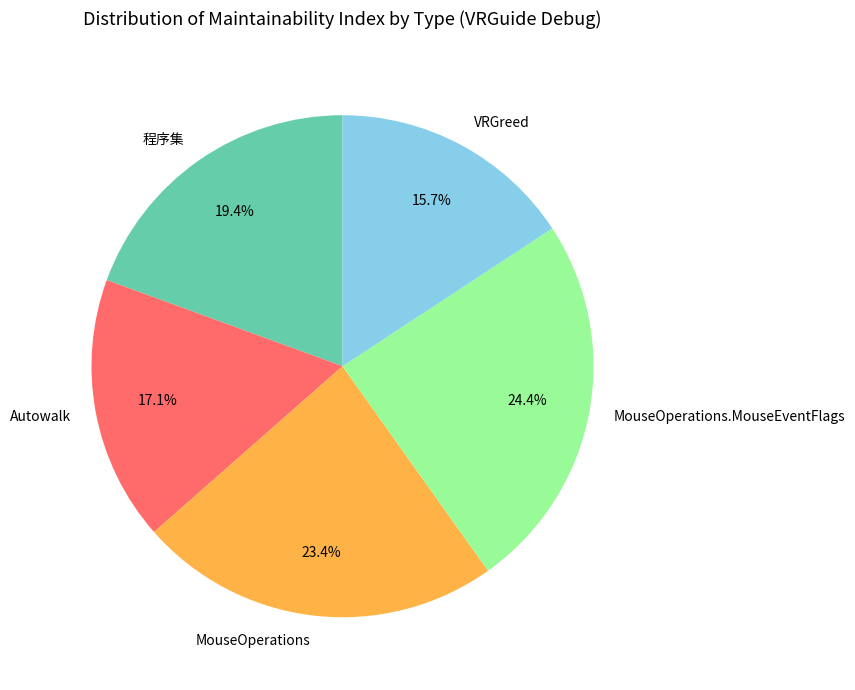

To the nearest percent, what is the average slice percentage?

20%